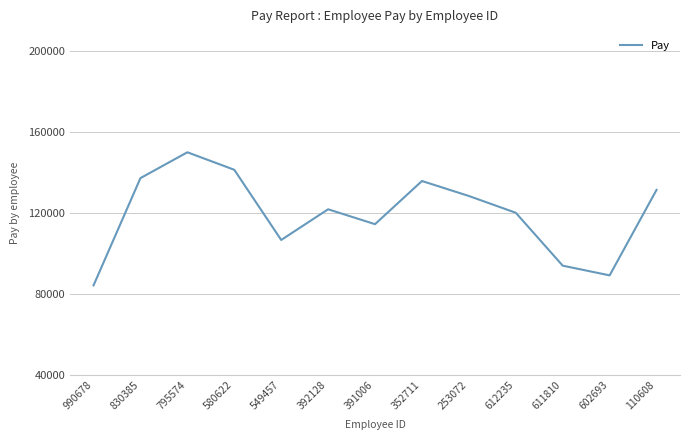

Reading right to left, transcribe all the data shown in this chart.

110608=131505.0	602693=89246.7	611810=94042.7	612235=120198.7	253072=128488.7	352711=135895.7	391006=114557.3	392128=121918.0	549457=106748.0	580622=141445.7	795574=150099.3	830385=137327.7	990678=84289.0